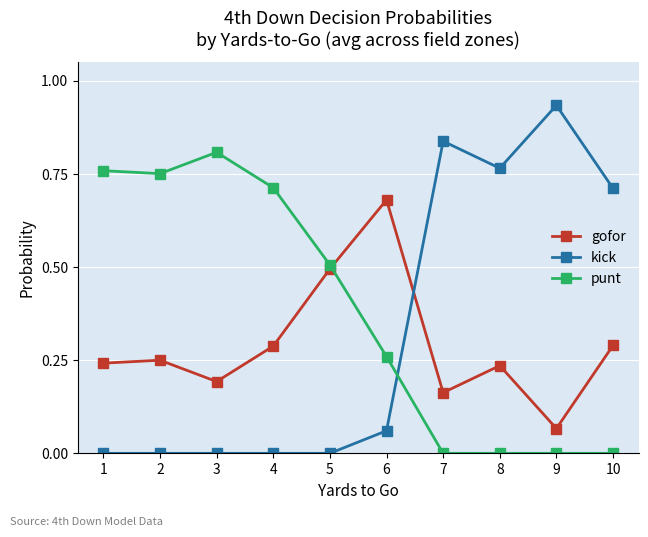

The value of gofor at 3 is 0.1. True or false?

False